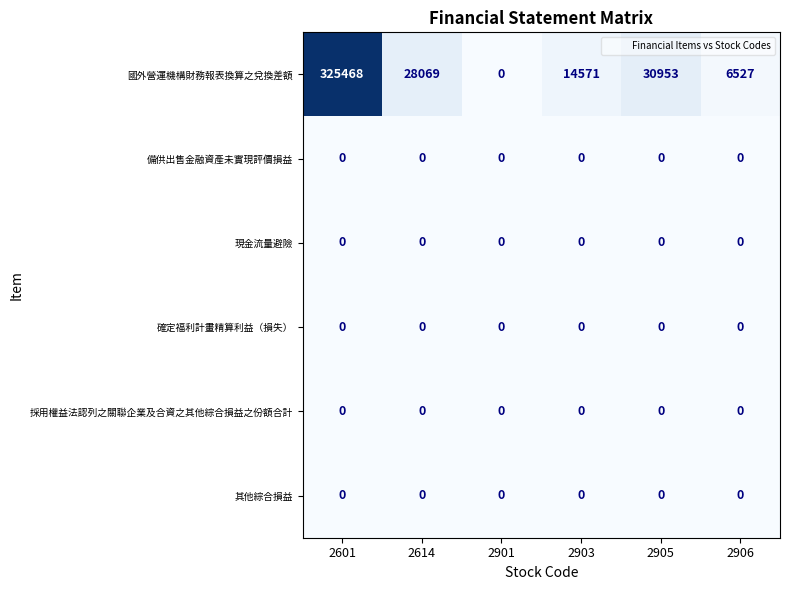

Is the value of 國外營運機構財務報表換算之兌換差額 at 2903 greater than the value of 確定福利計畫精算利益（損失） at 2903?

Yes